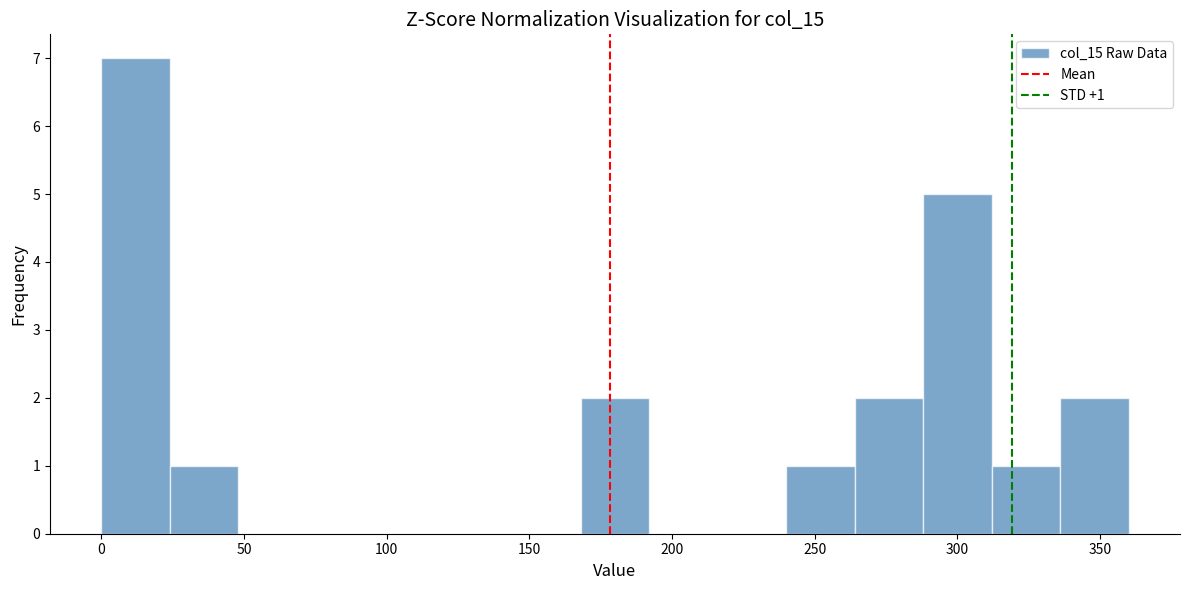

Over which range of the x-axis is the bar tallest?

0 to 24